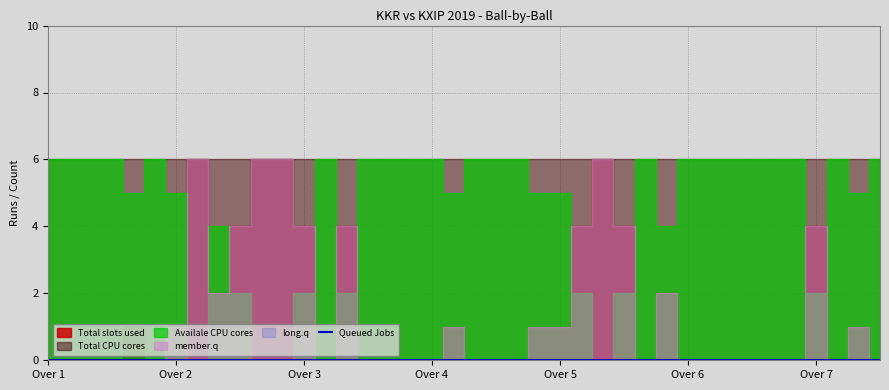

True or false: long.q has more than 1 interior local peaks.

False